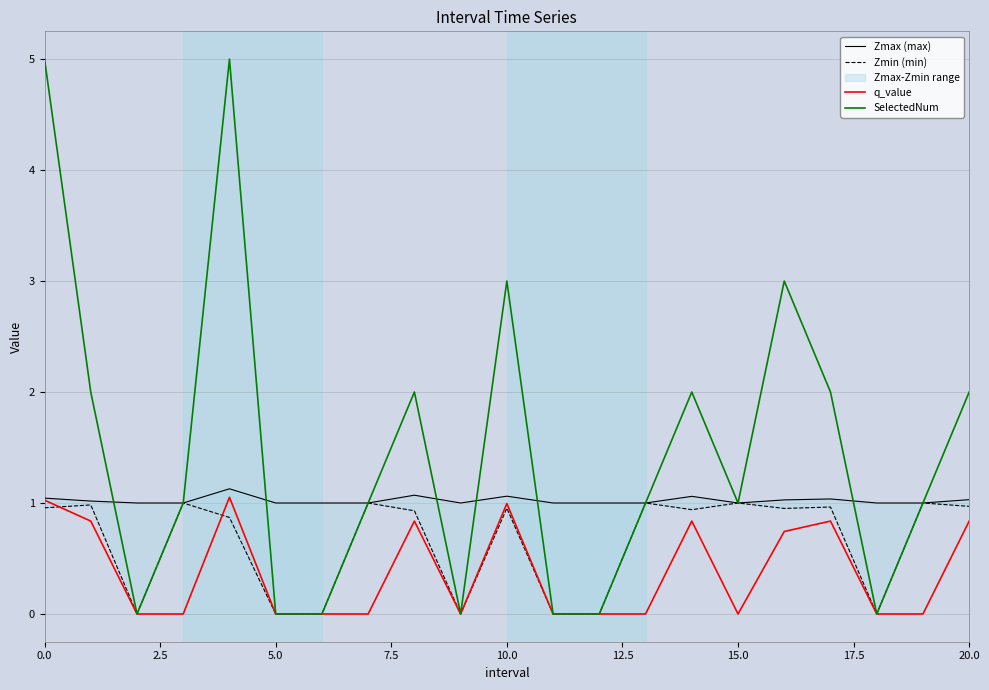

The value of q_value at 10.0 is 1.0. True or false?

True